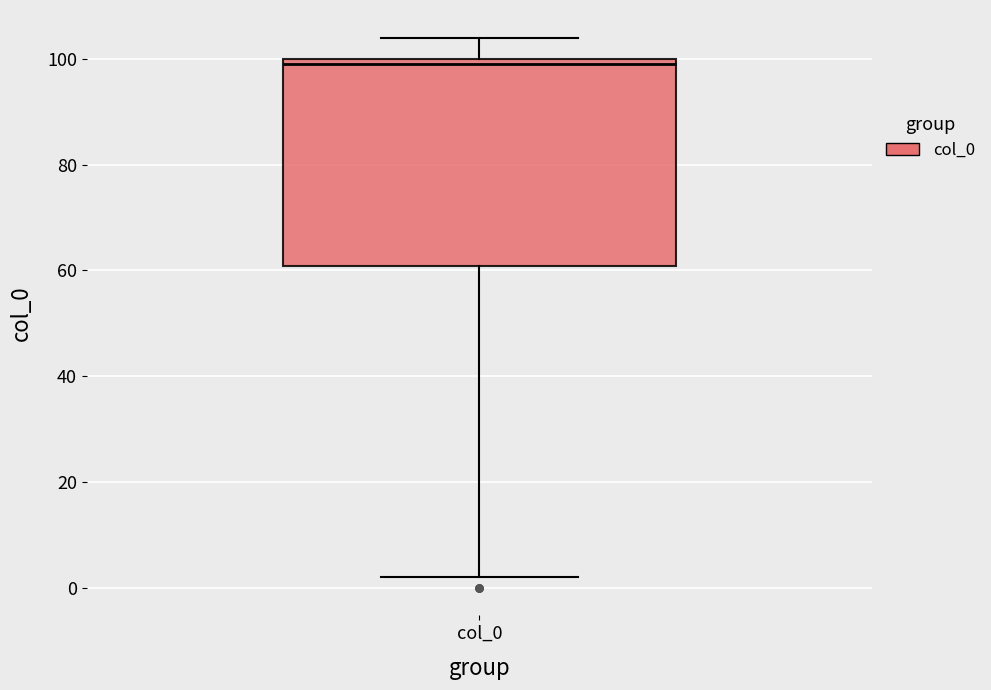

Where does the lower whisker of the box for col_0 end on the y-axis? The values are not printed on the chart, so give them approximately, as read against the axis.

2